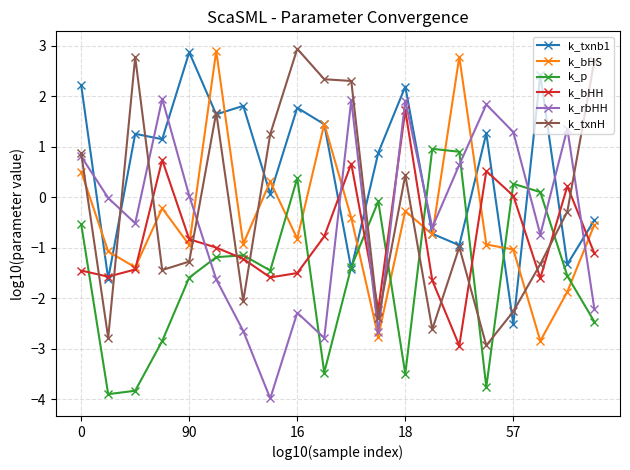

True or false: k_p and k_bHS cross at least once.

True